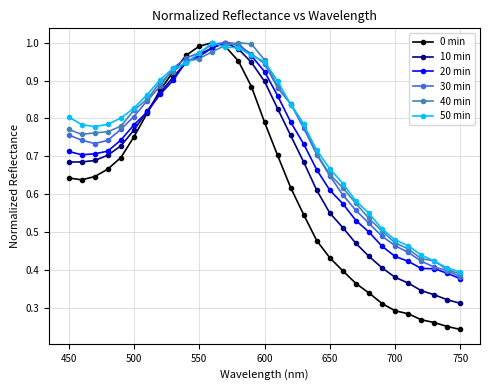

True or false: 40 min has more than 0 points higher than both neighbors.

True